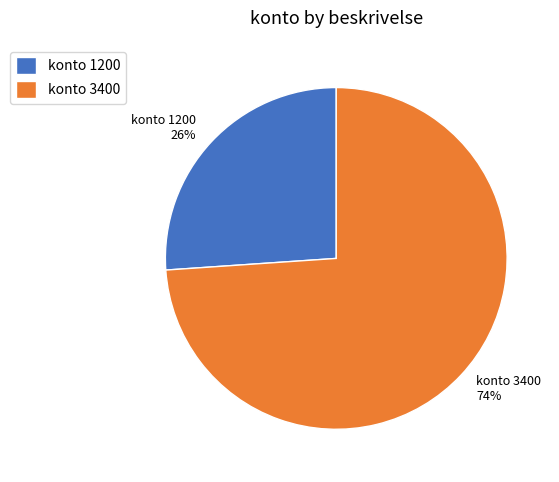

Which has a higher value, konto 3400 or konto 1200?

konto 3400